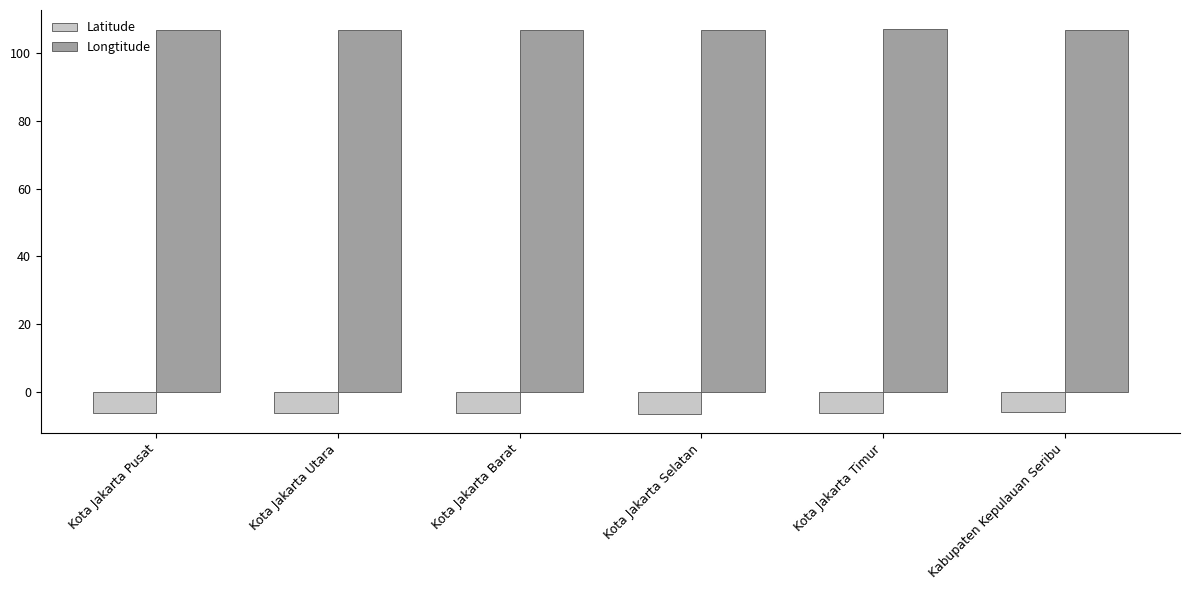

The value of Latitude at Kota Jakarta Timur is -2.1. True or false?

False